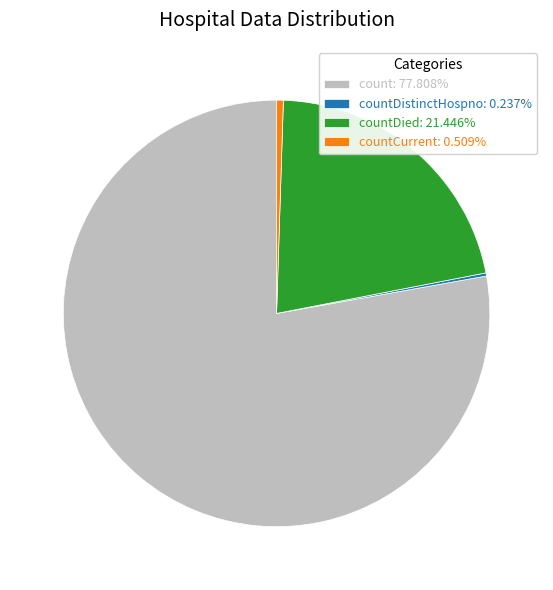

Approximately how many times larger is the value at count: 77.808% compared to countDied: 21.446%?

3.6